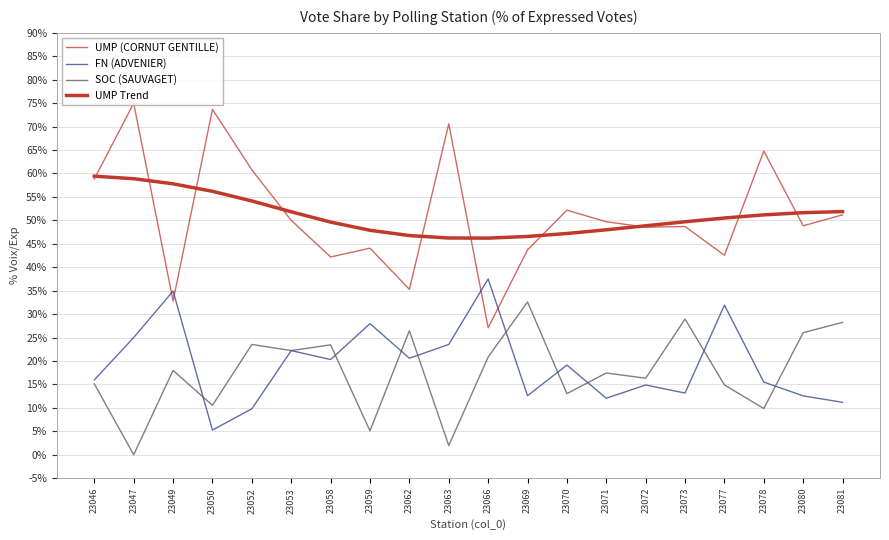

What is the spread (max minus min) of values at 23049?

39.8